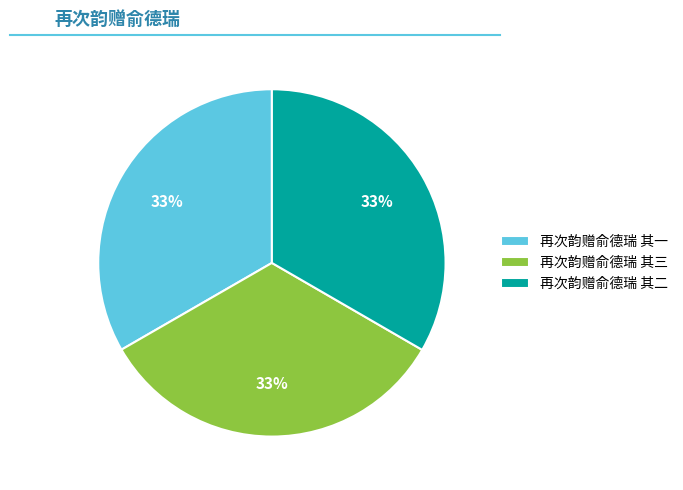

What is the ratio of the value at 再次韵赠俞德瑞 其一 to the value at 再次韵赠俞德瑞 其二?

1.0